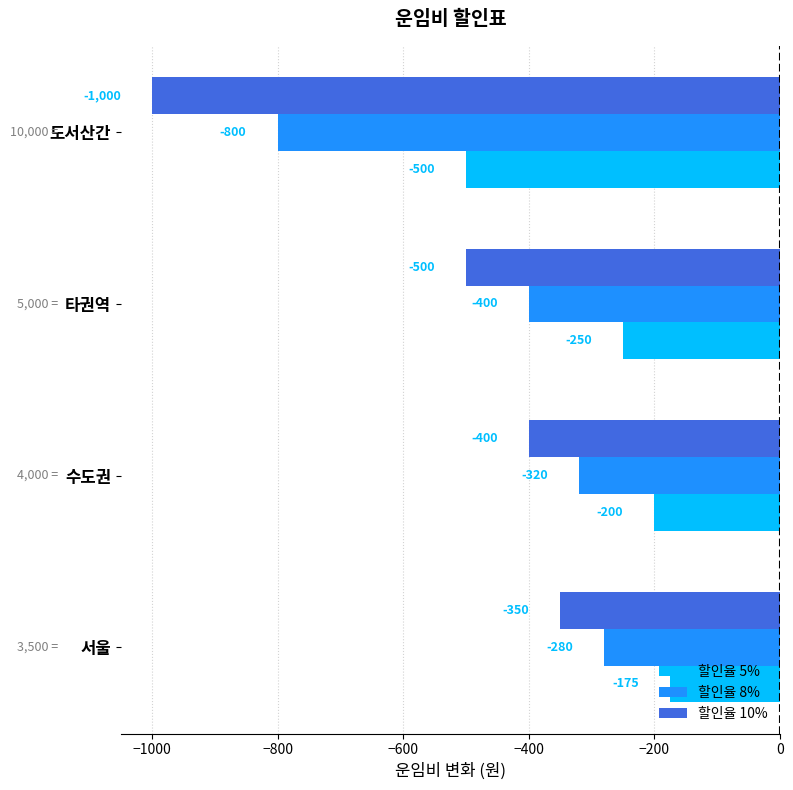

Between 서울 and 도서산간, which series saw the biggest shift?

할인율 10%